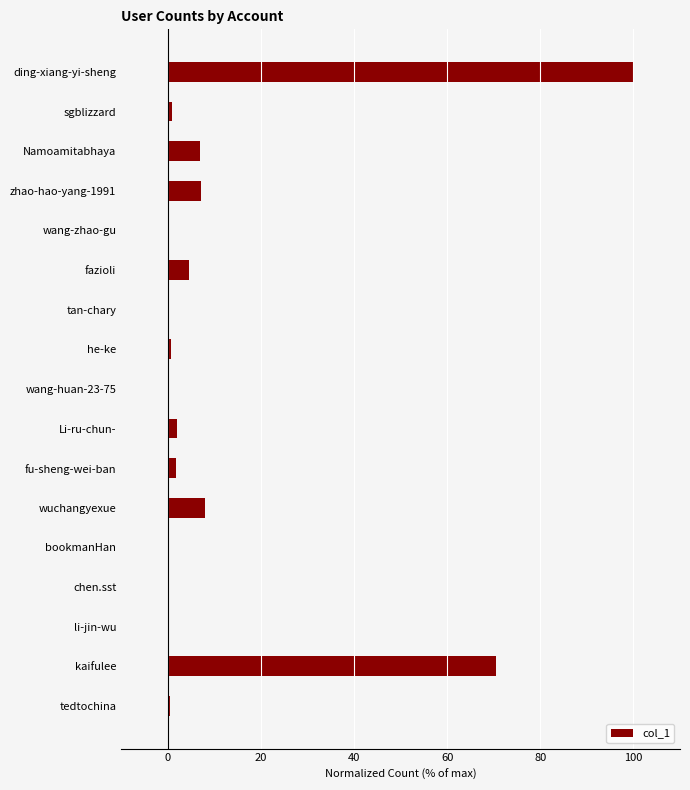

Where is the data nearest to the value 50?

kaifulee